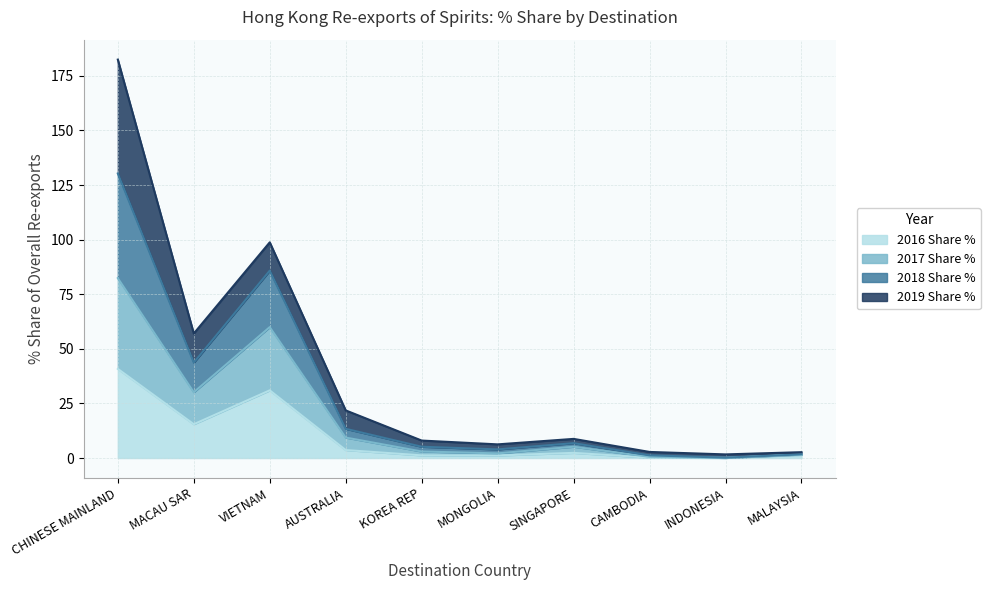

True or false: 2017 Share % and 2016 Share % cross at least once.

False